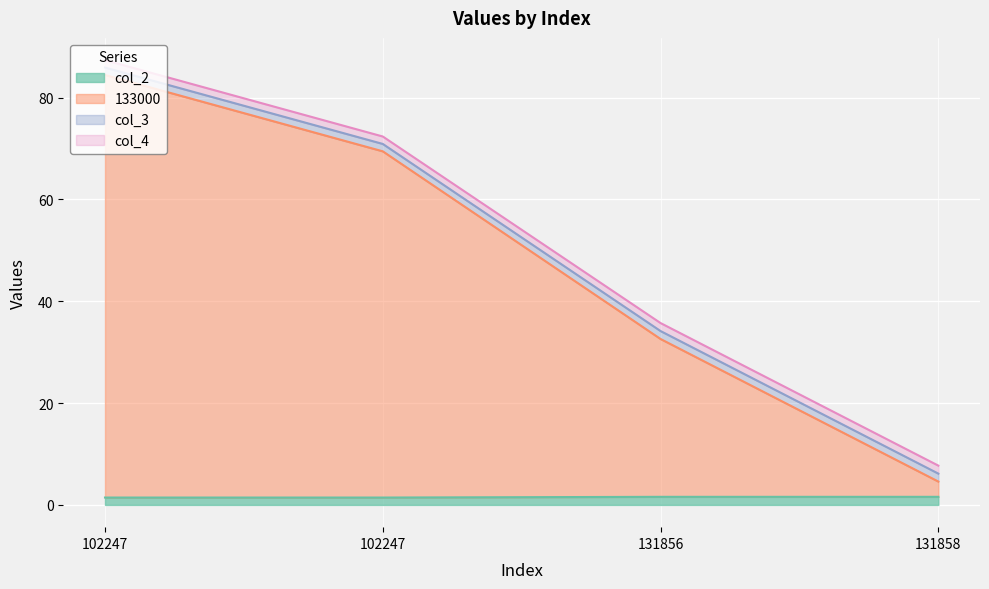

What is the difference between the highest and lowest values at 102247?

83.0